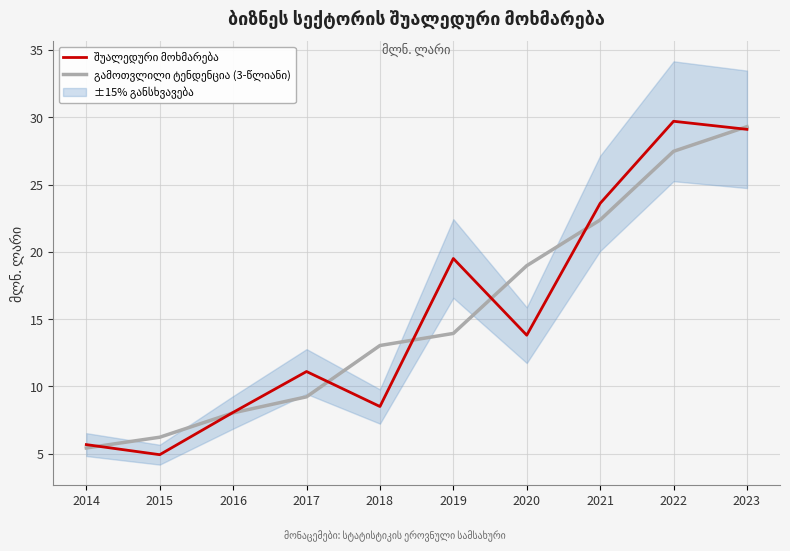

Which category has the lowest value in the შუალედური მოხმარება series?

2015